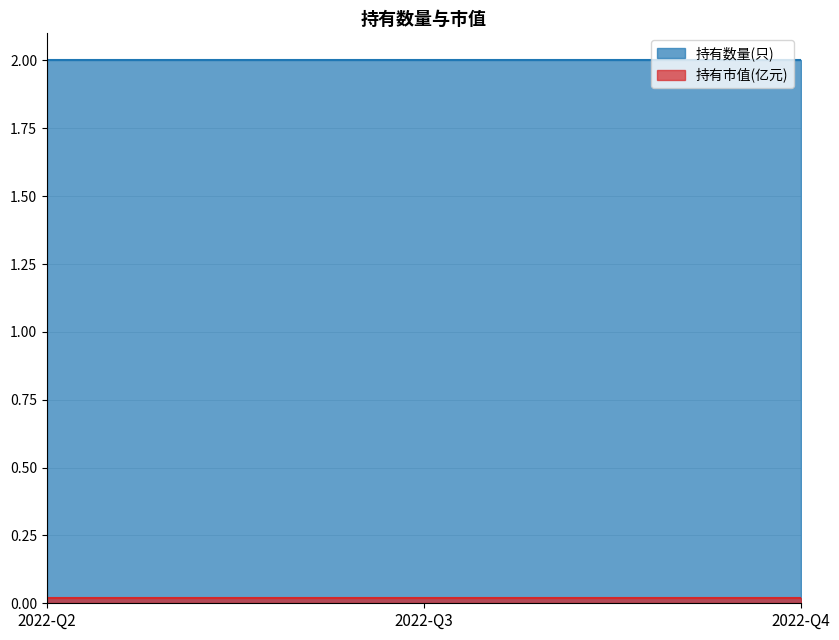

Reading right to left, extract all data points from this chart.

持有数量(只): 2022-Q4=2.0	2022-Q3=2.0	2022-Q2=2.0
持有市值(亿元): 2022-Q4=0.0	2022-Q3=0.0	2022-Q2=0.0